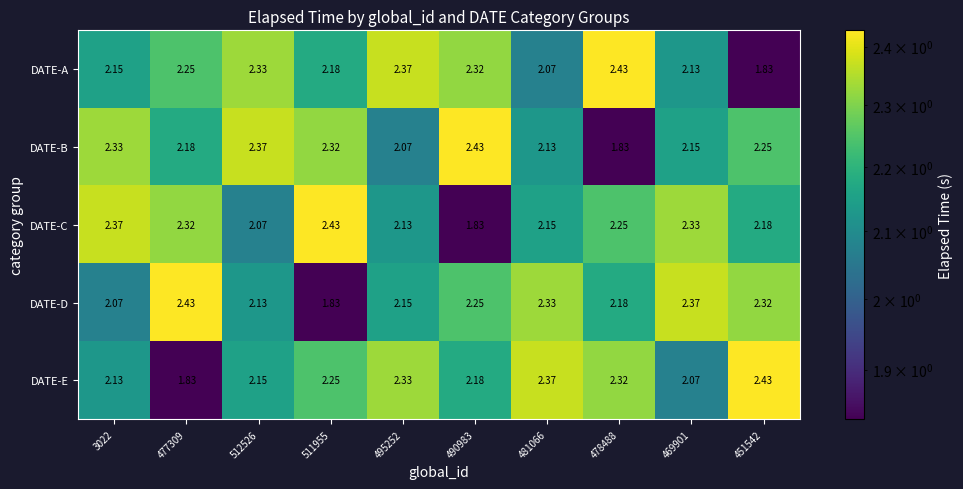

Is the value of DATE-A at 477309 greater than the value of DATE-E at 478488?

No